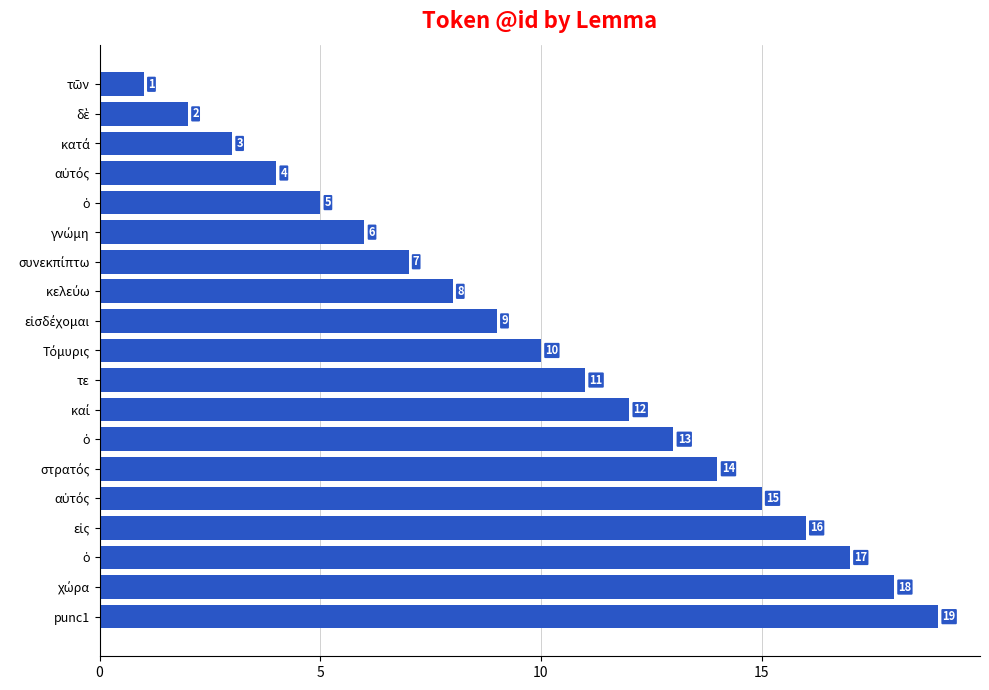

What is the smallest value displayed?

1